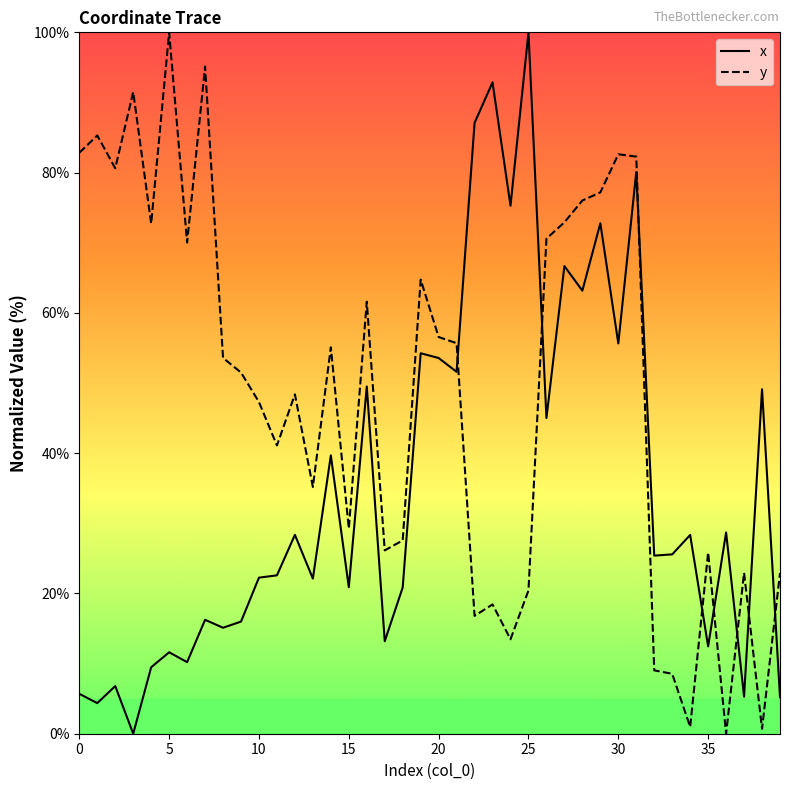

What is the highest value of the x series?

100.0